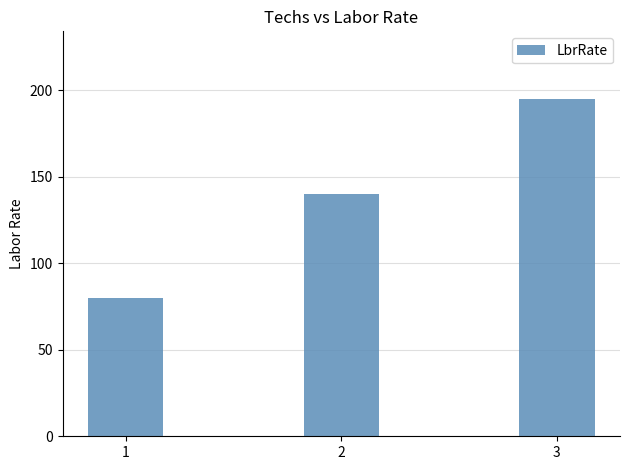

Is it true that the value at 2 is 140?

True